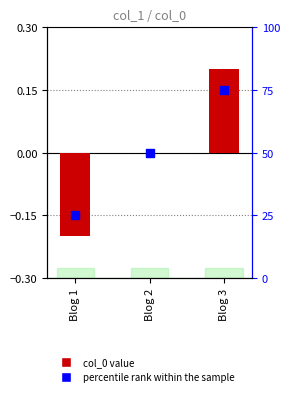

Which series contains the lowest Y value?

col_0